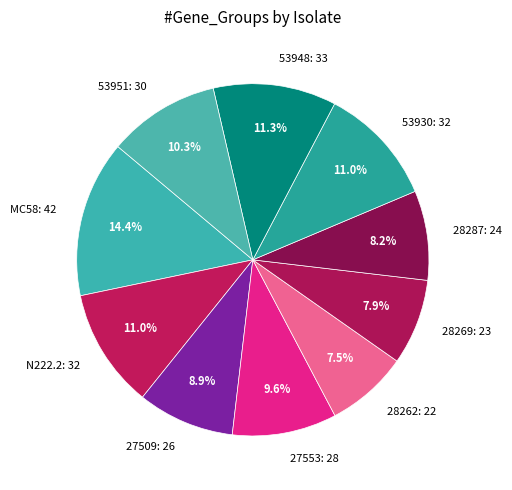

What is the largest slice in the pie chart?

MC58